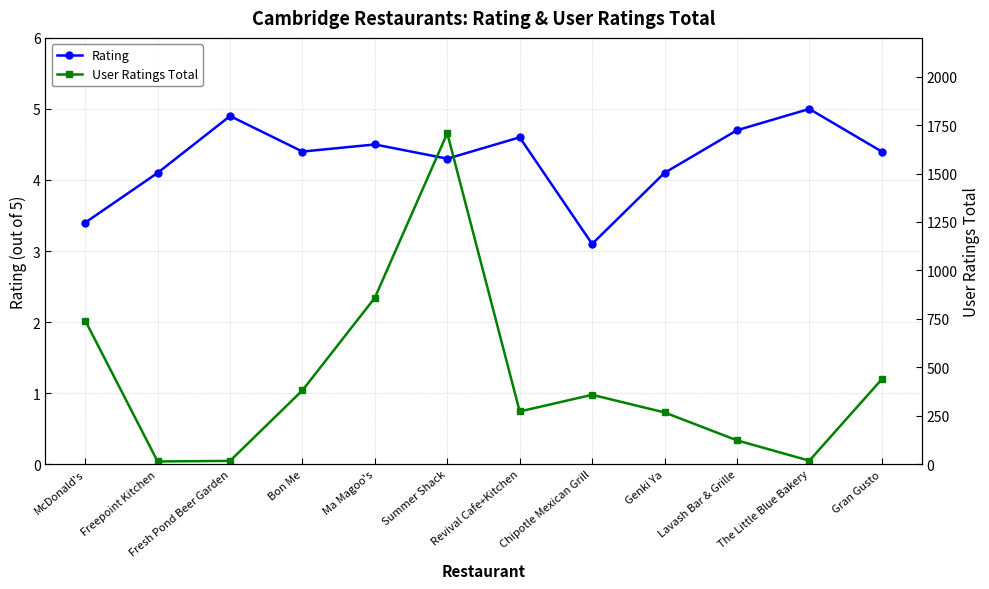

What is the value of the User Ratings Total point at the 1st from the left?

741.0